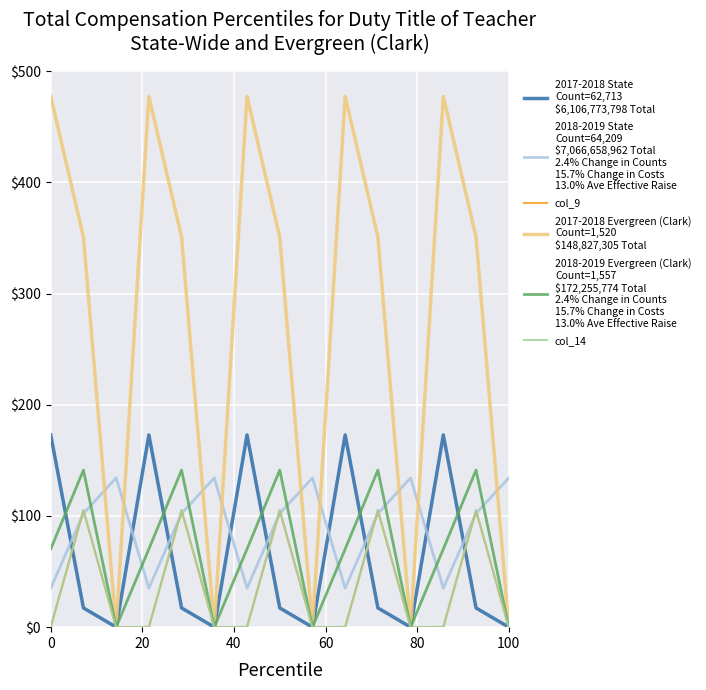

True or false: 2018-2019 Evergreen (Clark)
Count=1,557
$172,255,774 Total
2.4% Change in Counts
15.7% Change in Costs
13.0% Ave Effective Raise has a value of 86.8 at 60.

False